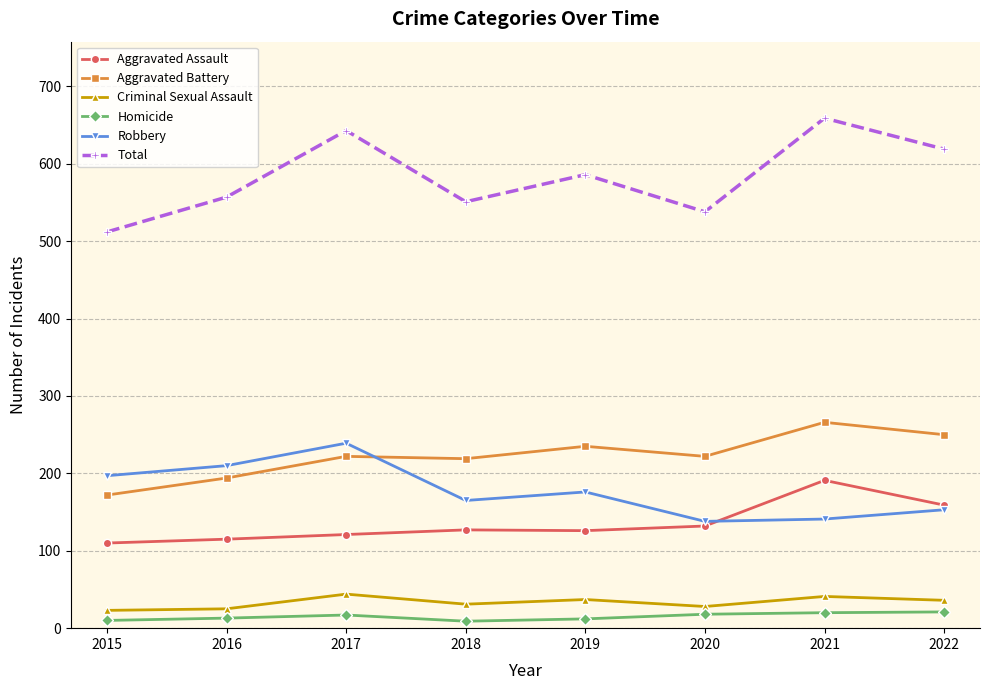

What is the sum of the Robbery values at 2019 and 2015?

373